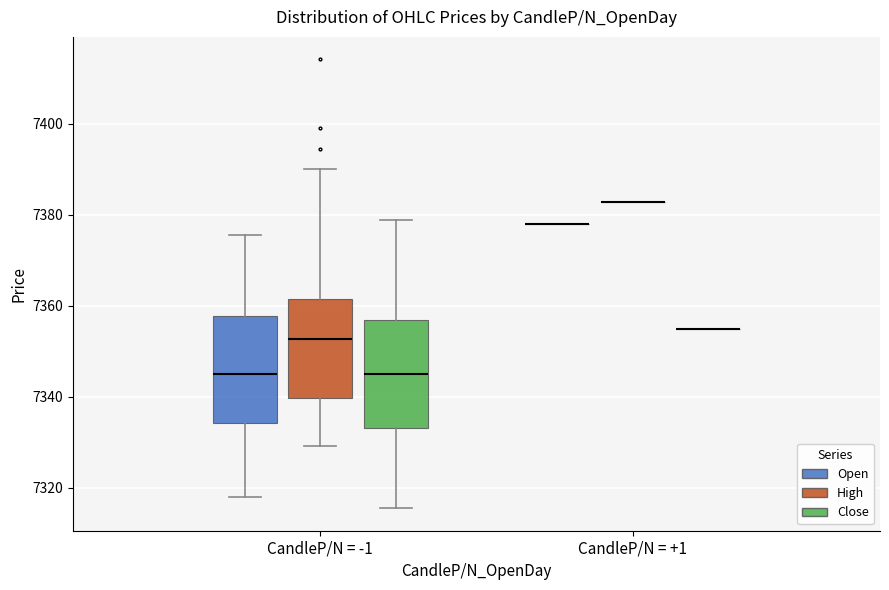

Reading left to right, read every box against the y-axis: the position of its median line, the range the box covers, and the ends of its whiskers. The values are not printed on the chart, so give them approximately, as read against the axis.

CandleP/N = -1 (Open): median 7346, box 7334 to 7358, whiskers 7318 to 7376
CandleP/N = -1 (High): median 7352, box 7340 to 7362, whiskers 7330 to 7390
CandleP/N = -1 (Close): median 7344, box 7334 to 7356, whiskers 7316 to 7378
CandleP/N = +1 (Open): box collapsed to a line at 7378, whiskers 7378 to 7378
CandleP/N = +1 (High): box collapsed to a line at 7382, whiskers 7382 to 7382
CandleP/N = +1 (Close): box collapsed to a line at 7356, whiskers 7356 to 7356